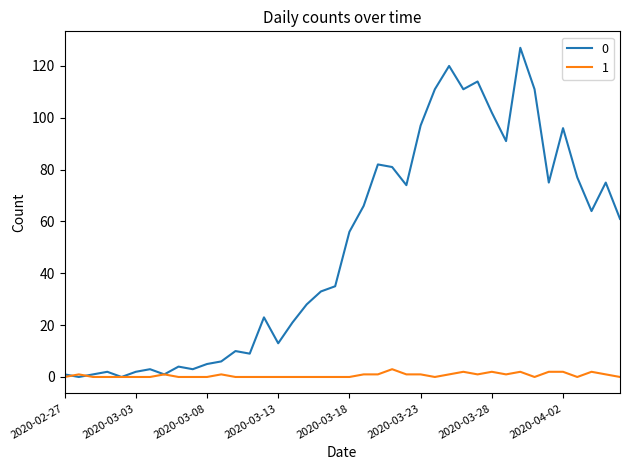

In 0, how many points are lower than both neighbors (excluding endpoints)?

11